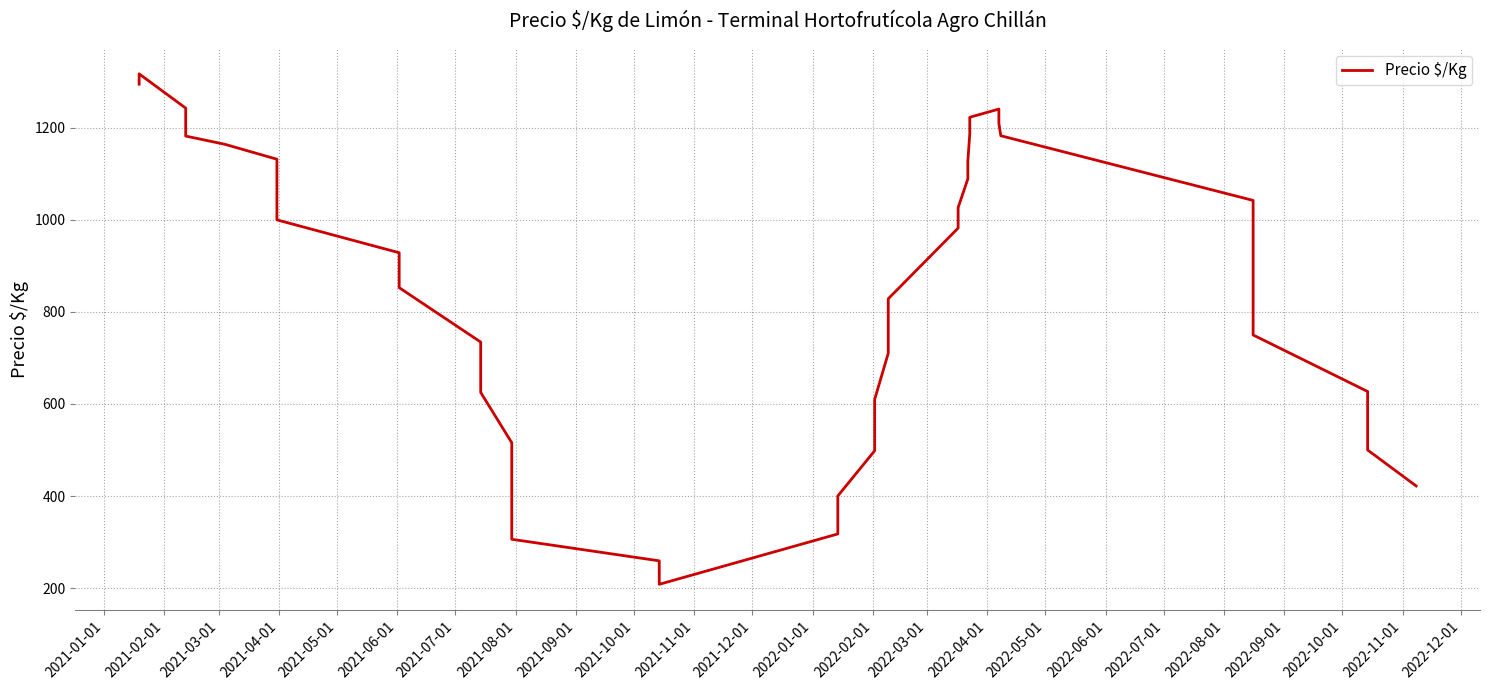

The value at 33 is 2072.2. True or false?

False